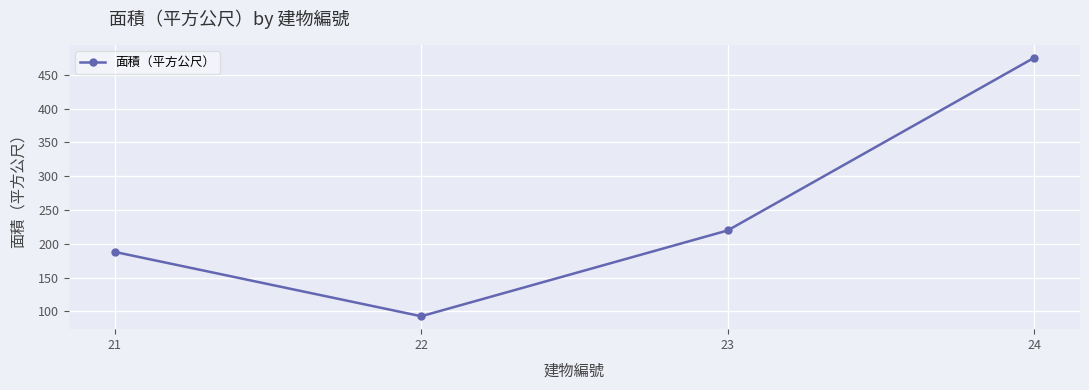

What is the maximum value shown in the chart?

475.0